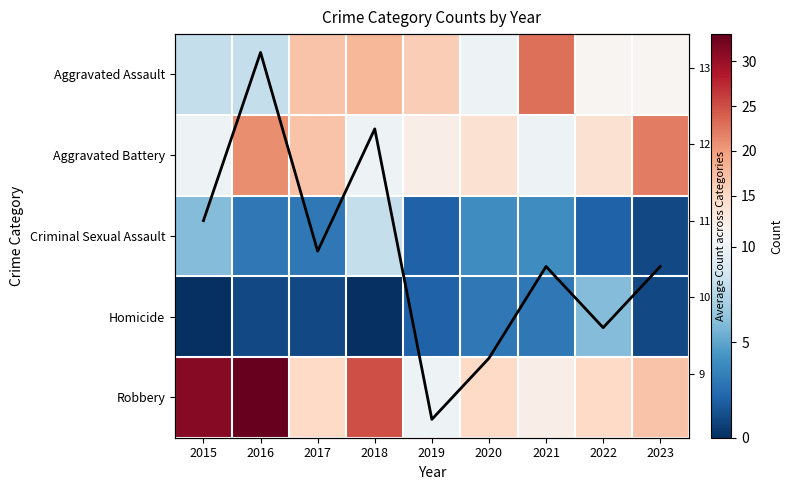

The value of Robbery at 2017 is 15.0. True or false?

True